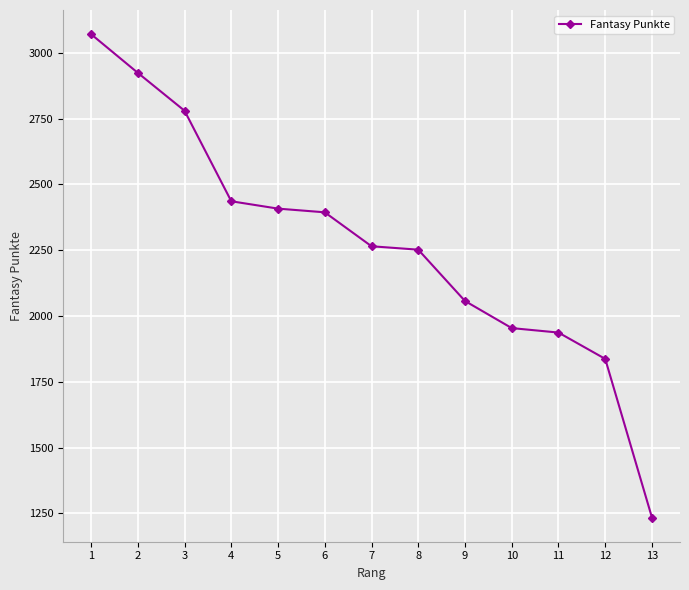

What is the value of the 3rd point from the left?

2780